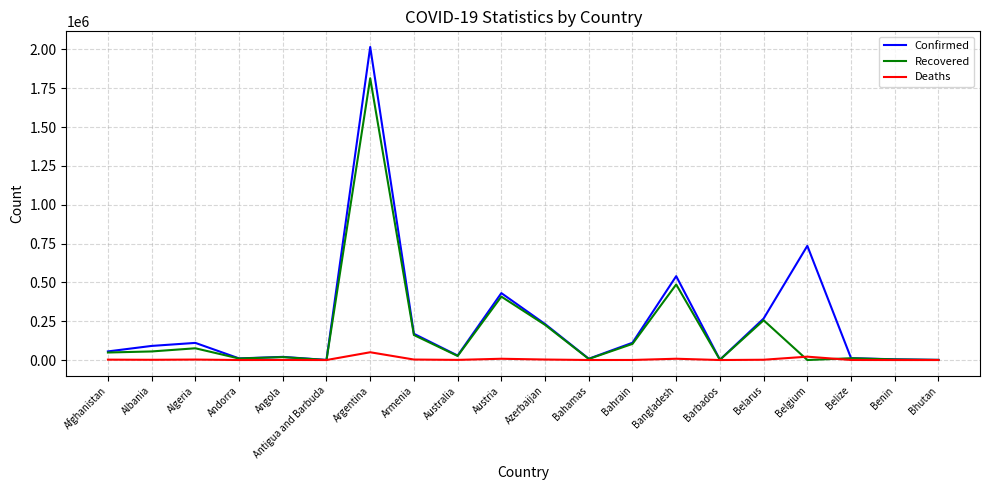

What is the difference between the highest and lowest values at Bhutan?

862